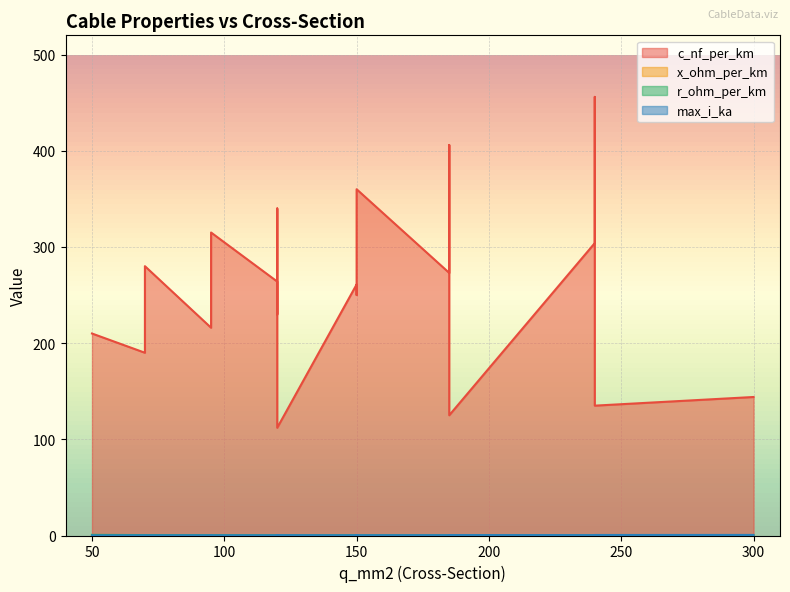

True or false: c_nf_per_km and max_i_ka intersect in this chart.

False